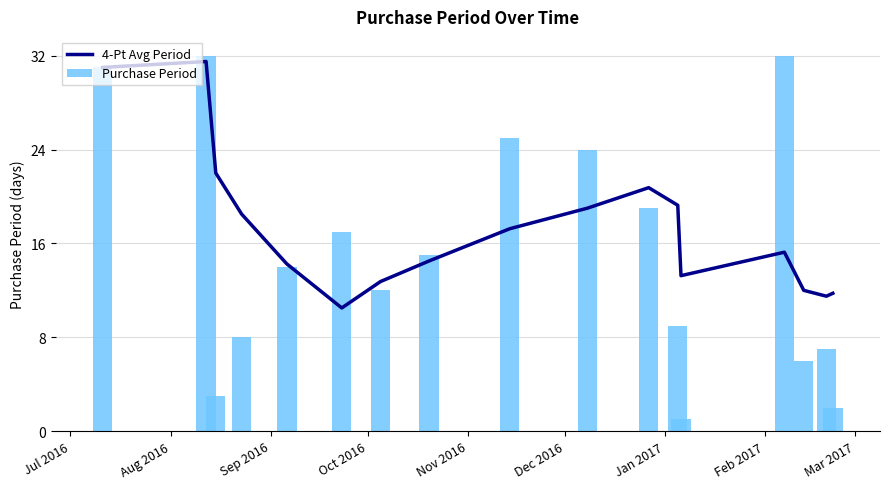

What are all the series names shown in the legend?

4-Pt Avg Period, Purchase Period